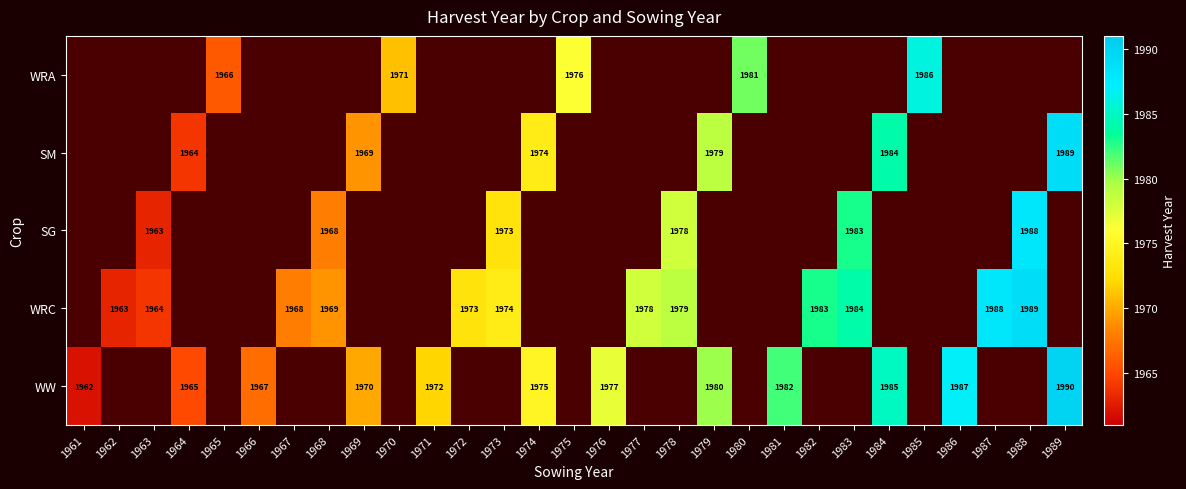

How many series are shown in this chart?

5